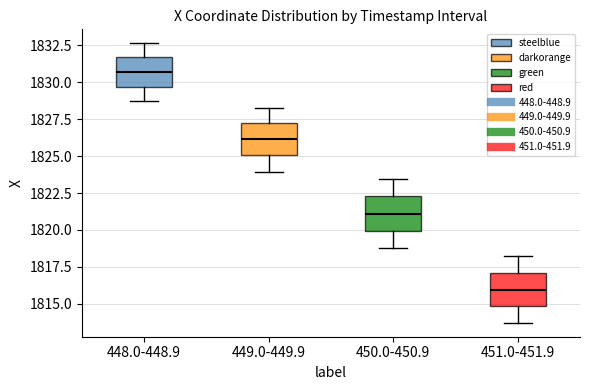

Where does the lower whisker of the box for 449.0-449.9 end on the y-axis? The values are not printed on the chart, so give them approximately, as read against the axis.

1824.0